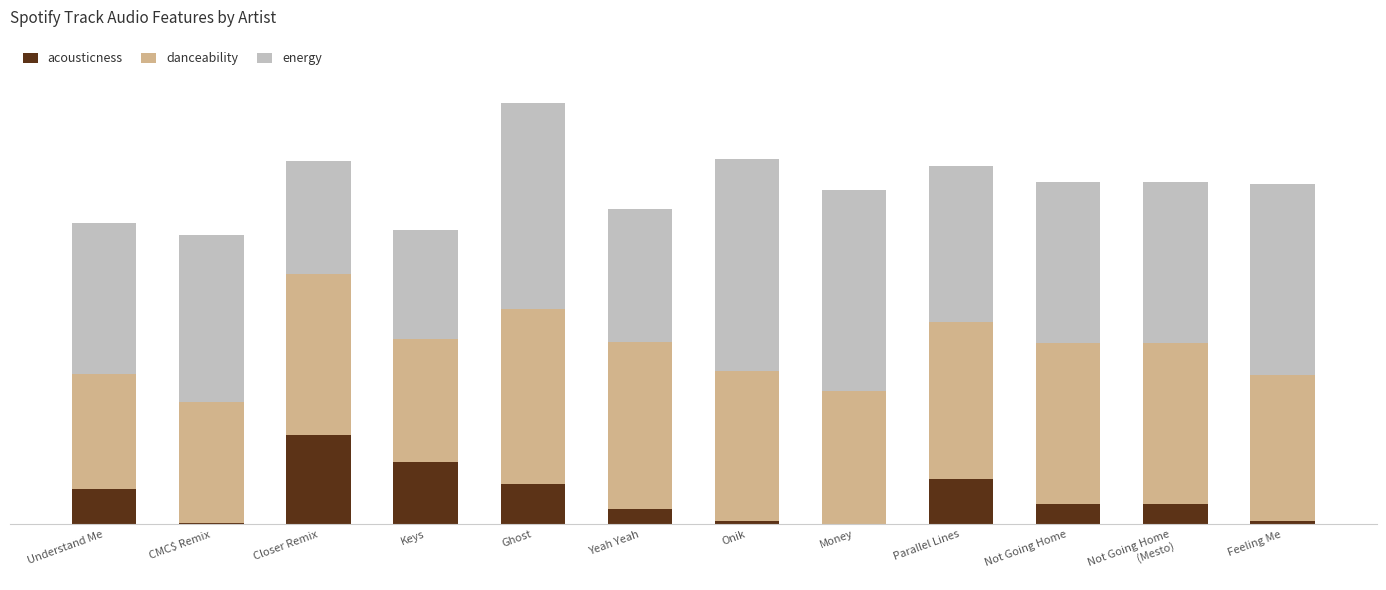

Are the bars grouped side by side (vs. stacked)?

No